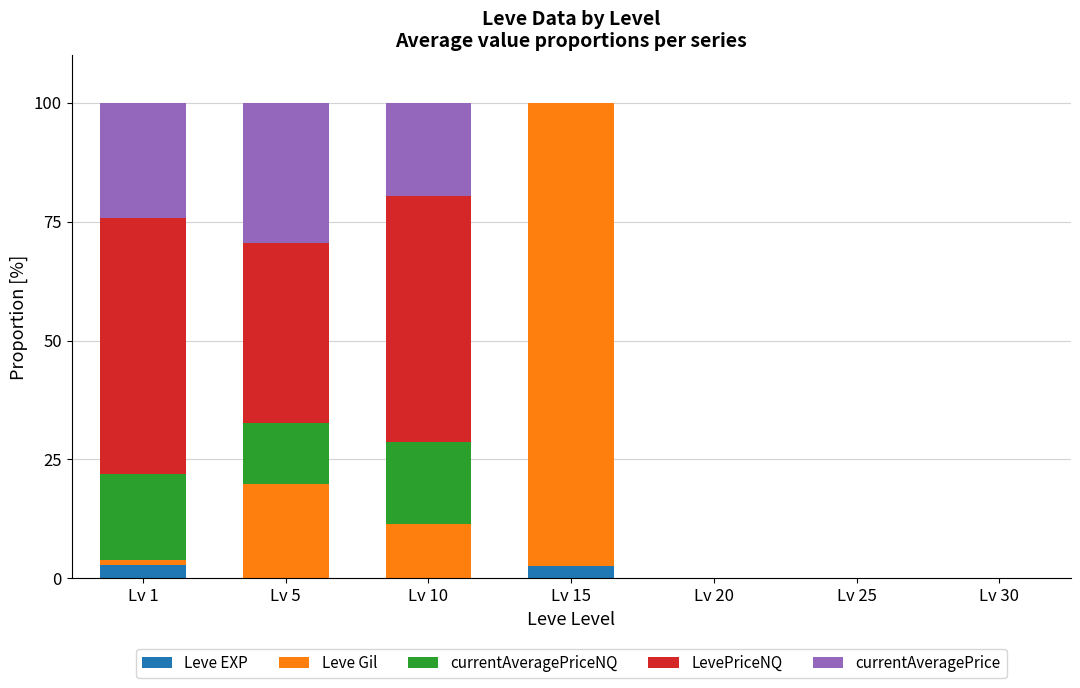

What is the highest value of the Leve EXP series?

2.9